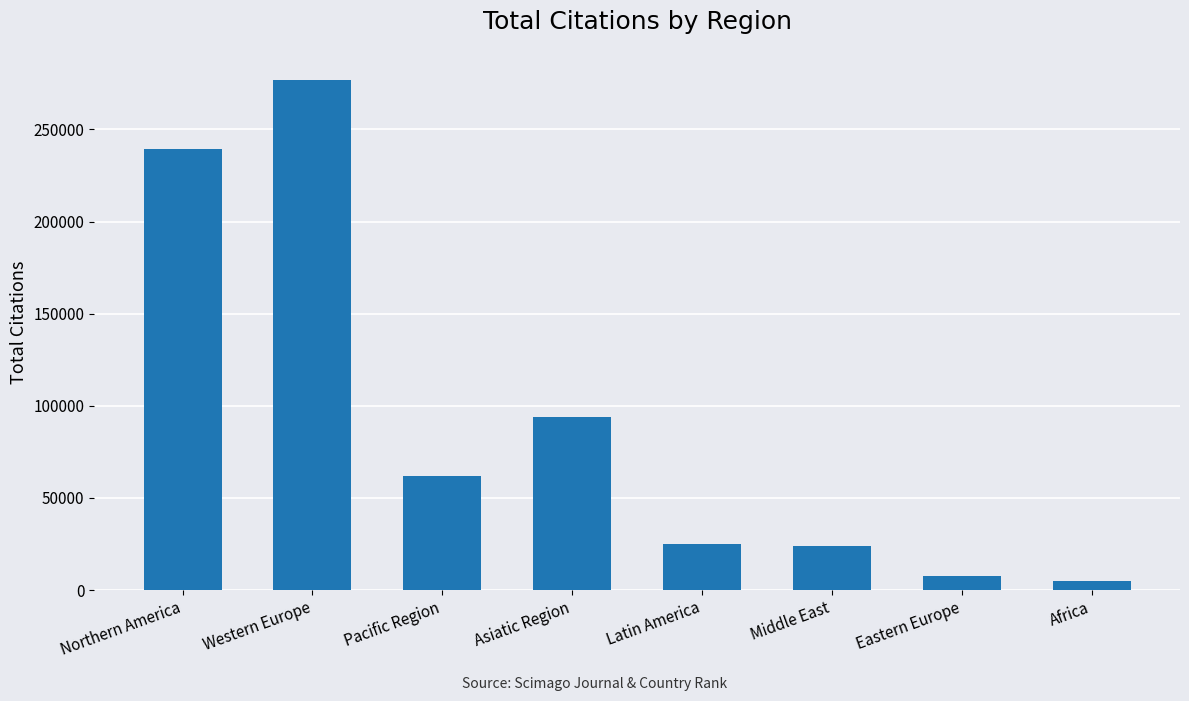

What is the value of the 8th bar from the left?

4997